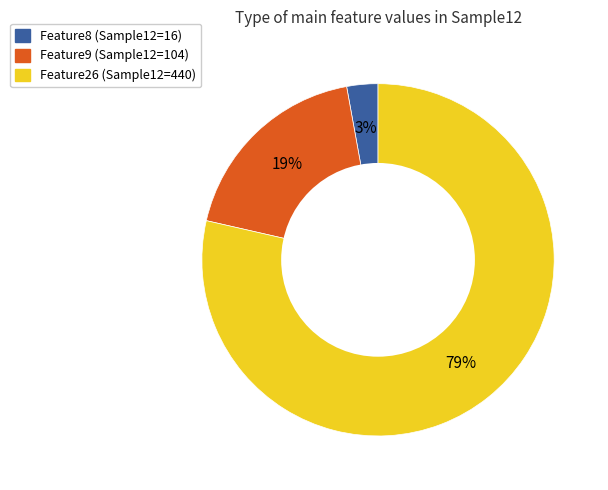

To the nearest percent, what is the average slice percentage?

33%